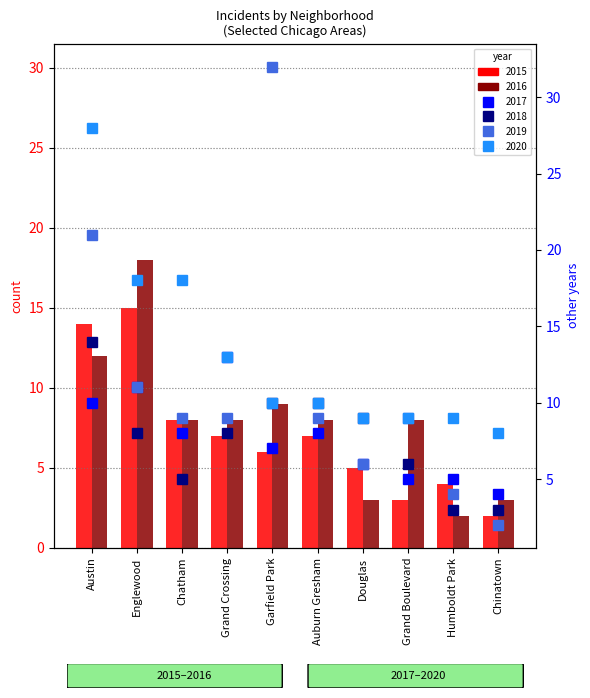

How many categories are shown in the chart?

10